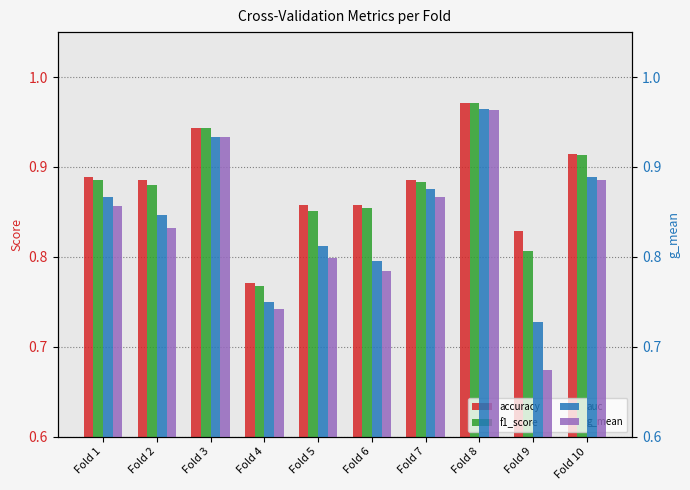

What is the sum of all g_mean values?

8.3